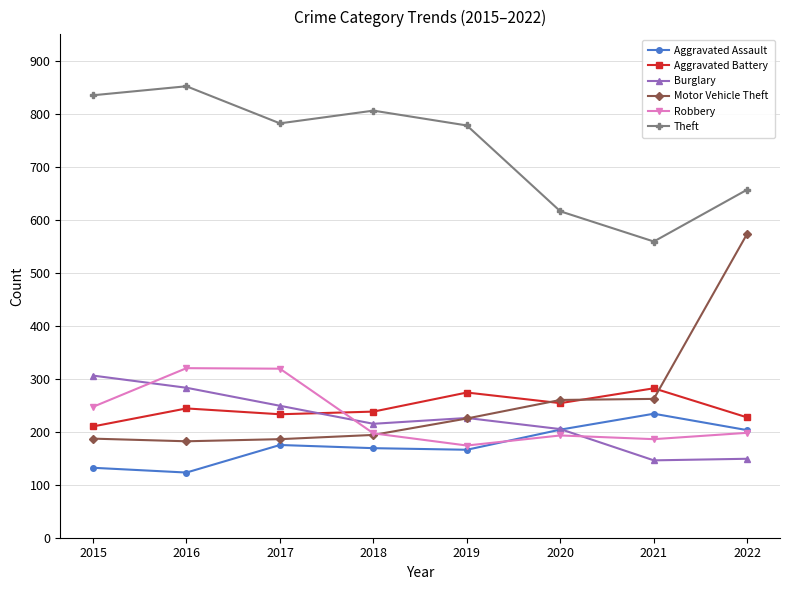

Which series has the largest range (max minus min)?

Motor Vehicle Theft